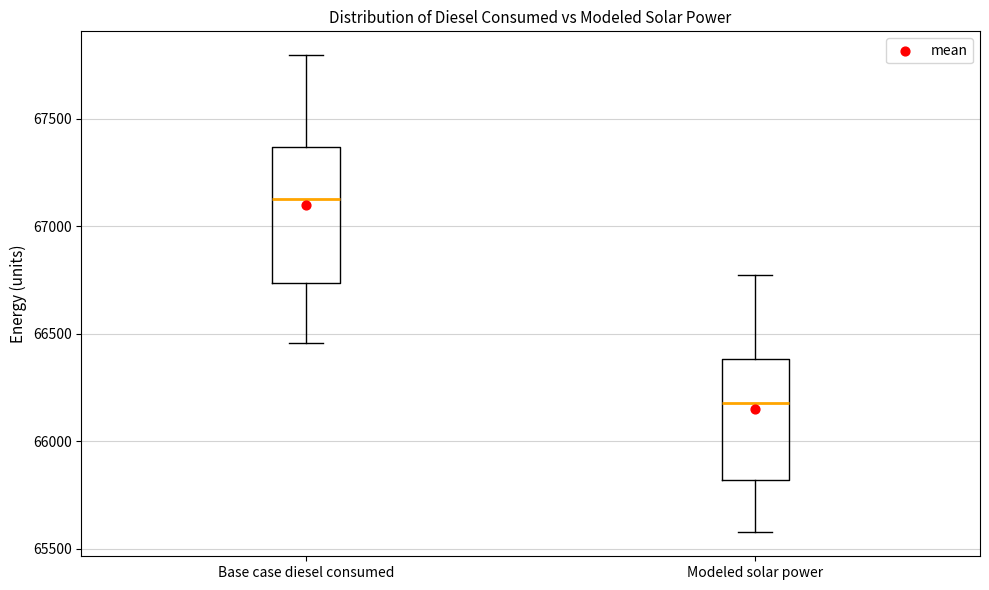

Reading left to right, transcribe this box plot: for each box, give where its median line is, the range the box spans, and where its two whiskers end, as read against the y-axis. The values are not printed on the chart, so give them approximately, as read against the axis.

Base case diesel consumed: median 67150, box 66750 to 67350, whiskers 66450 to 67800
Modeled solar power: median 66200, box 65800 to 66400, whiskers 65600 to 66750